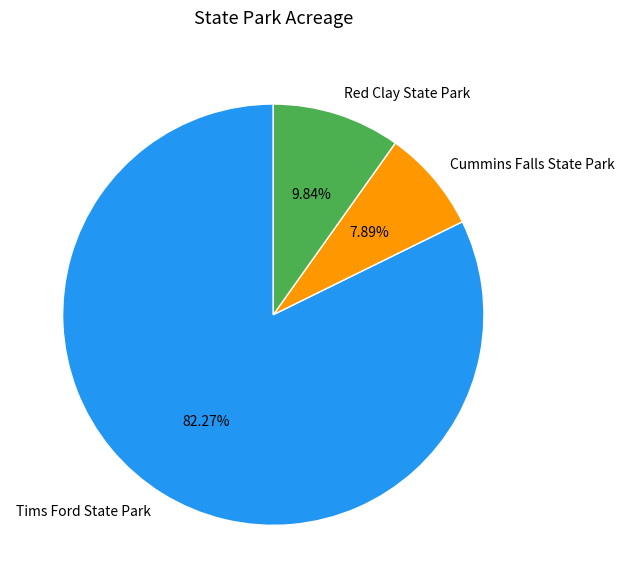

Is there any slice that represents more than half of the pie?

Yes